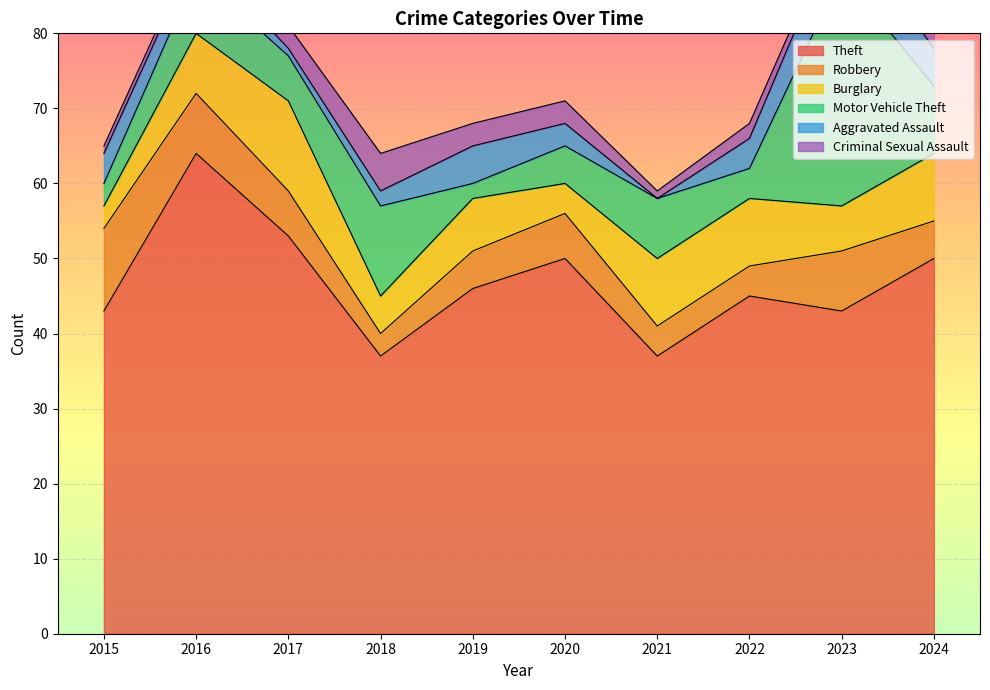

What is the highest value of the Robbery series?

11